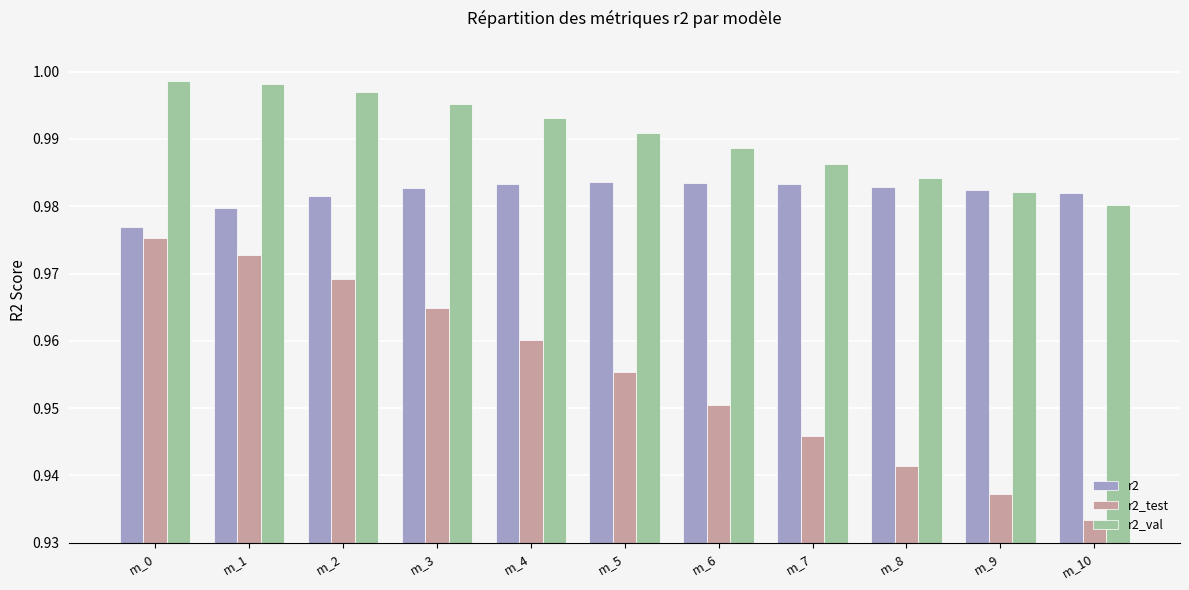

Which label corresponds to the smallest value in the chart?

m_10